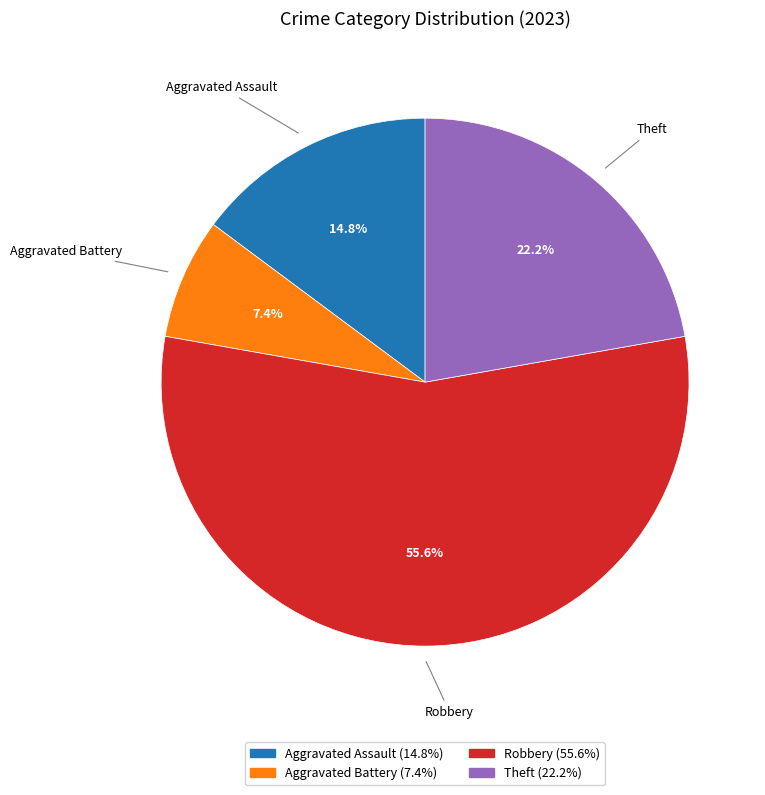

Is there any slice that represents more than half of the pie?

Yes